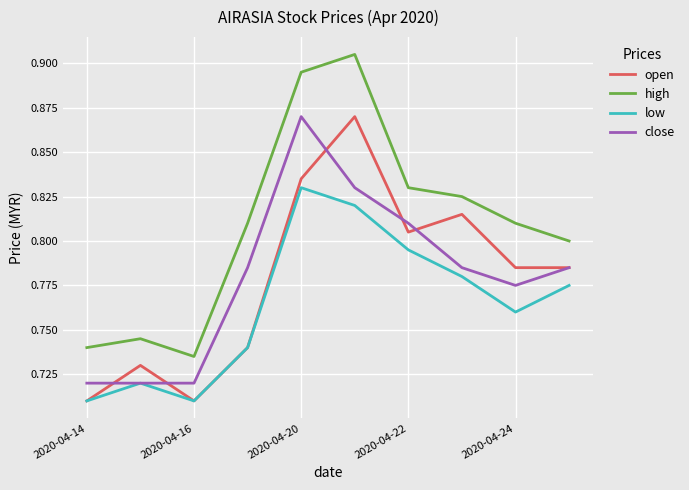

Which series has the largest range (max minus min)?

high